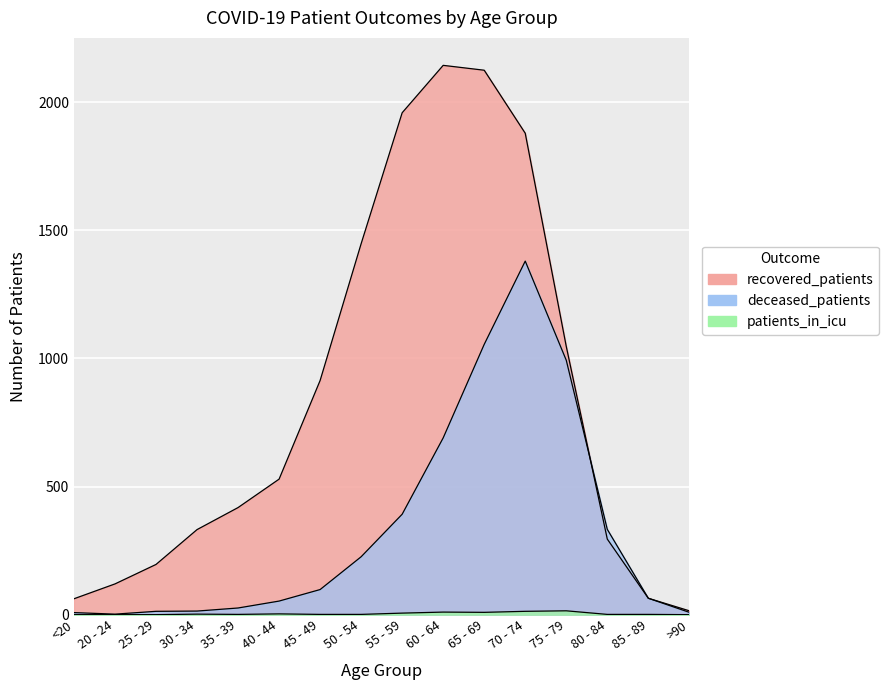

What is the total value across all series at 20 - 24?

122